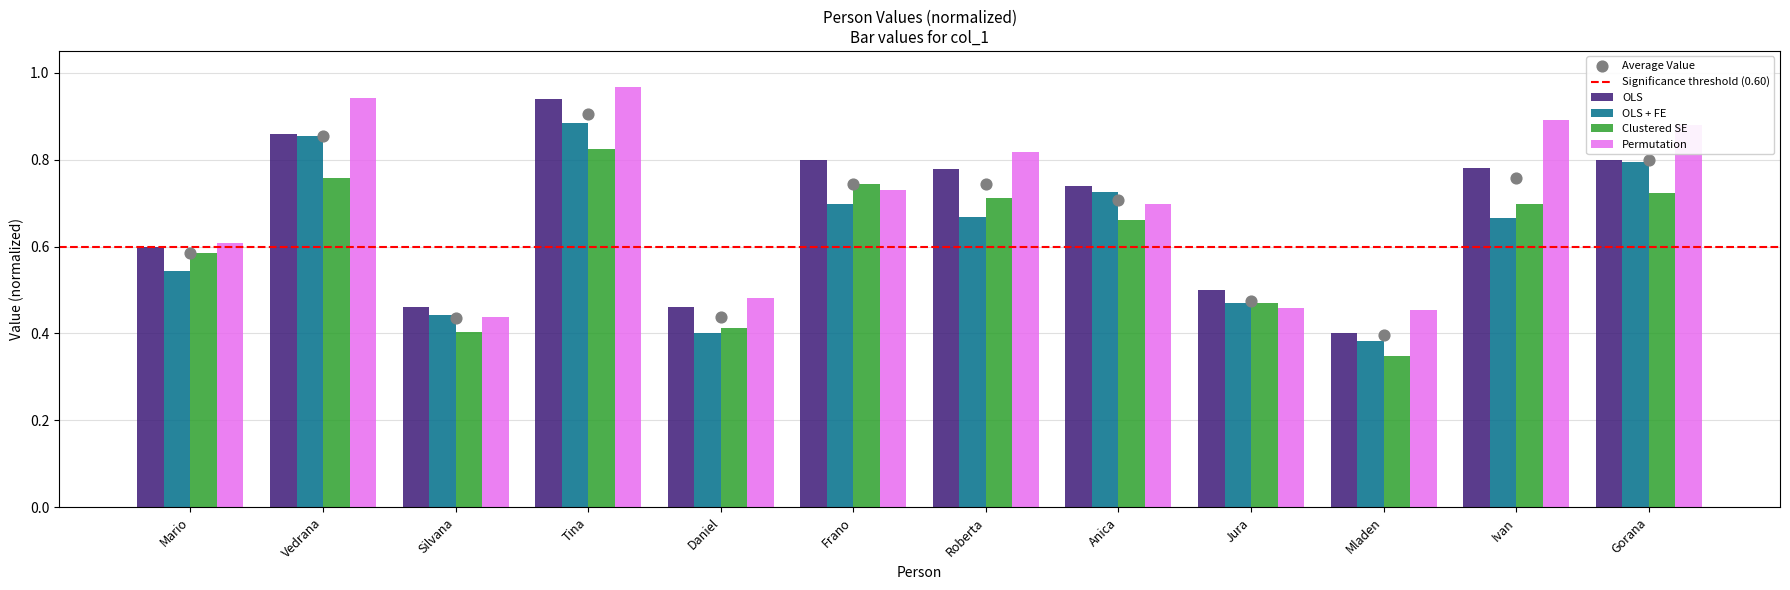

Between Vedrana and Gorana, which is larger?

Vedrana